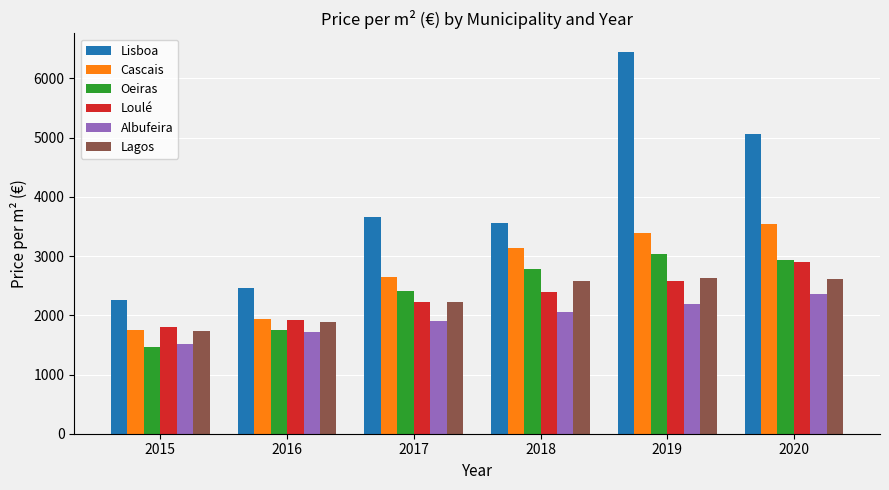

Rank the series by their maximum value, from highest to lowest.

Lisboa, Cascais, Oeiras, Loulé, Lagos, Albufeira